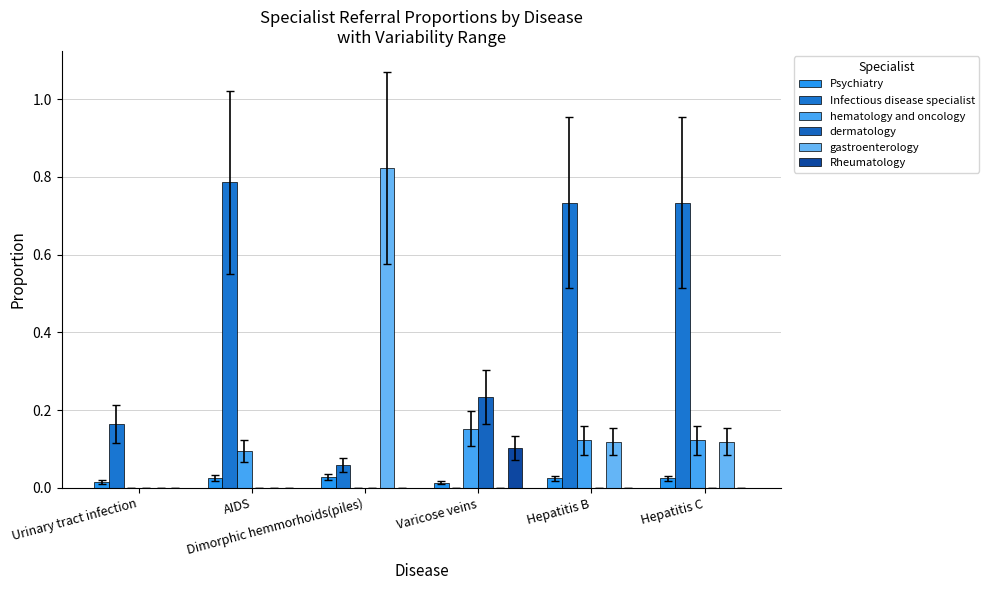

Count the number of categories in the chart.

6